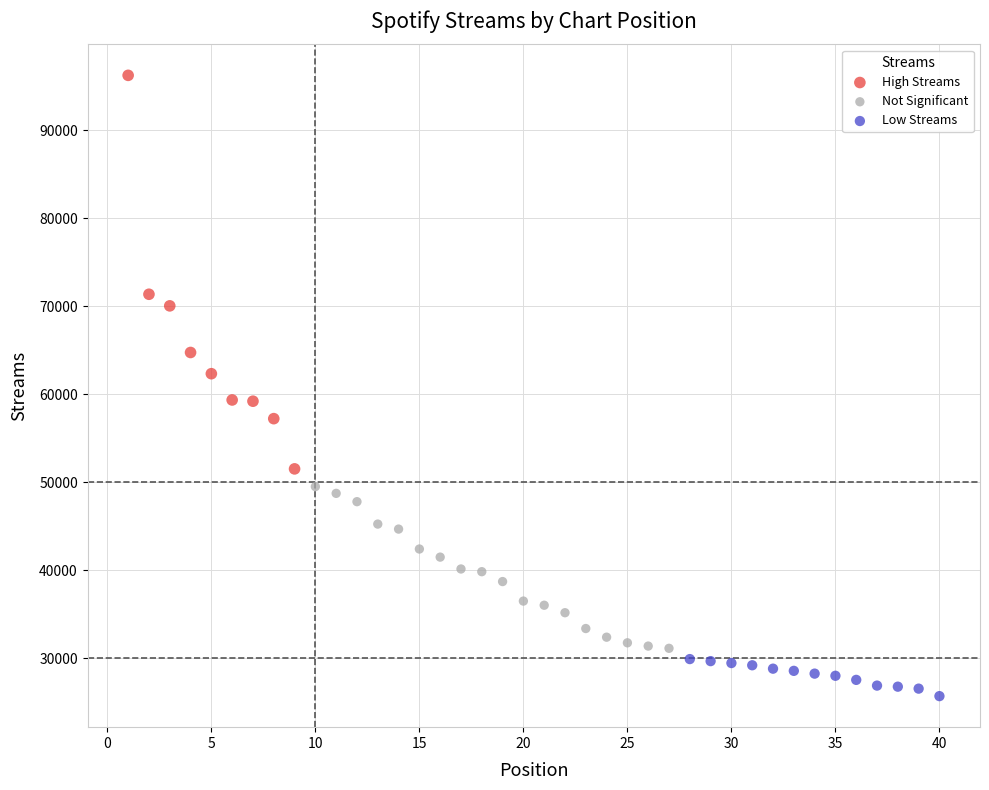

What are all the series names shown in the legend?

High Streams, Not Significant, Low Streams